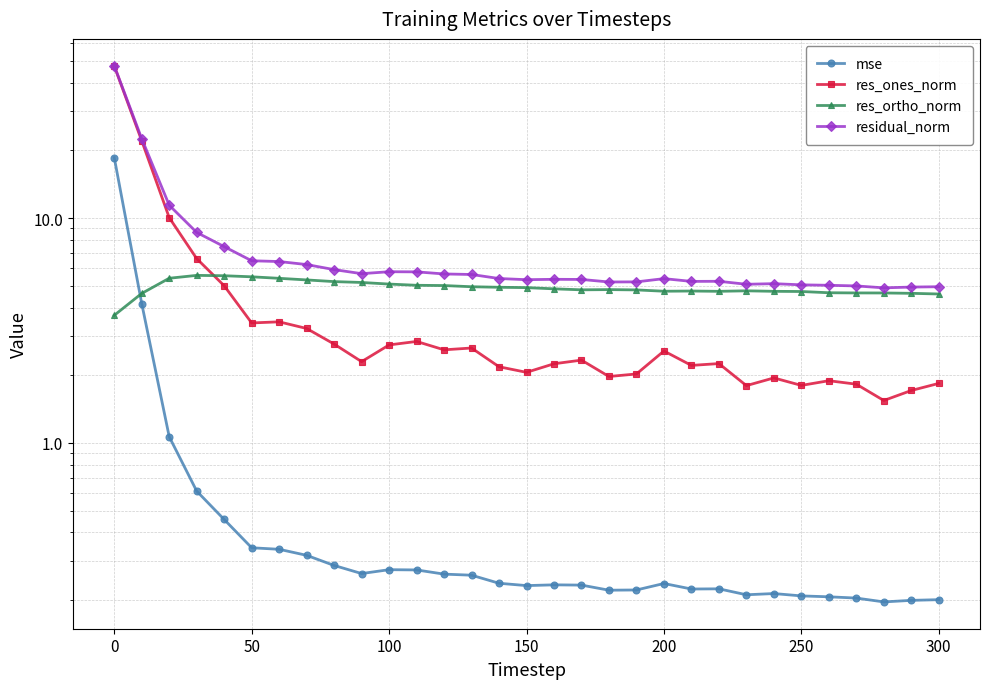

What is the highest value of the mse series?

18.6